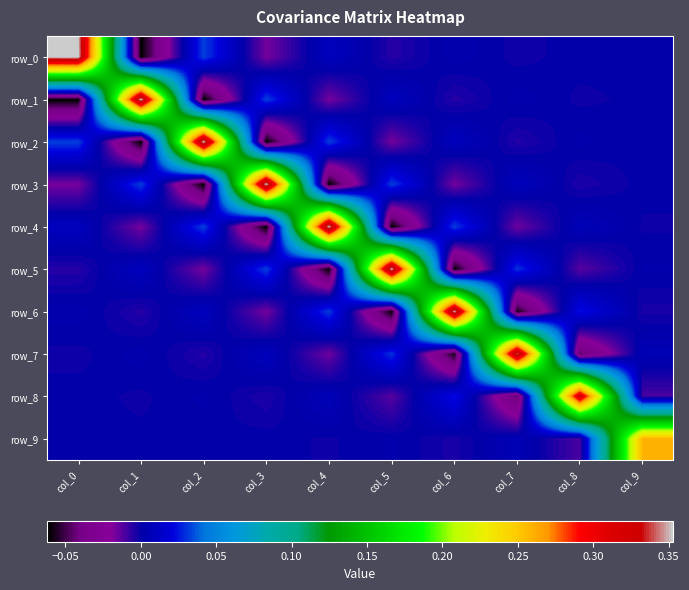

At which label is row_1 closest to 0?

col_9